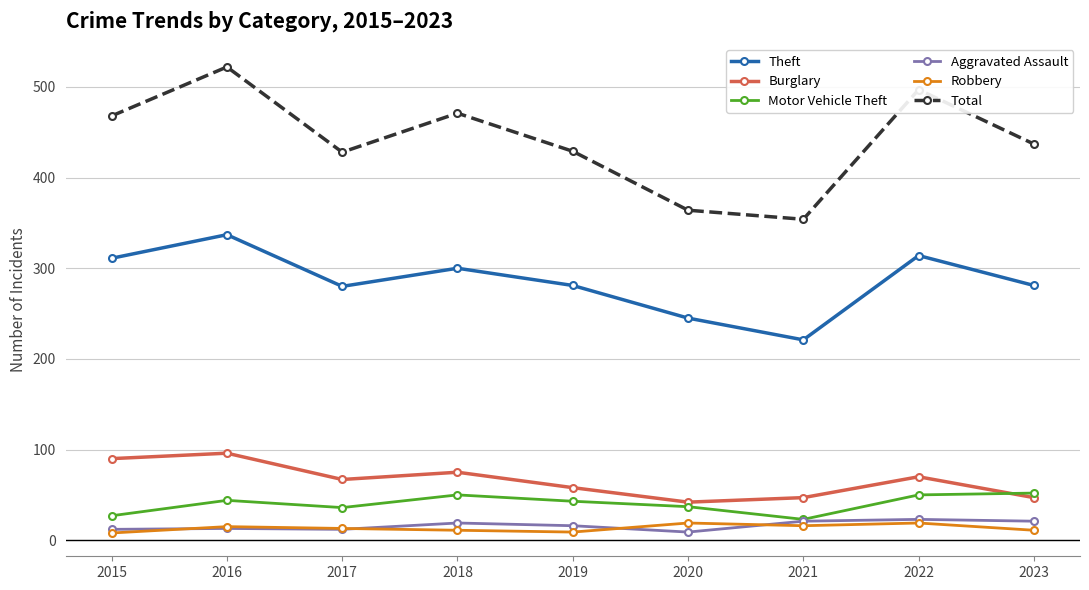

How many data points in Burglary are less than 67?

4